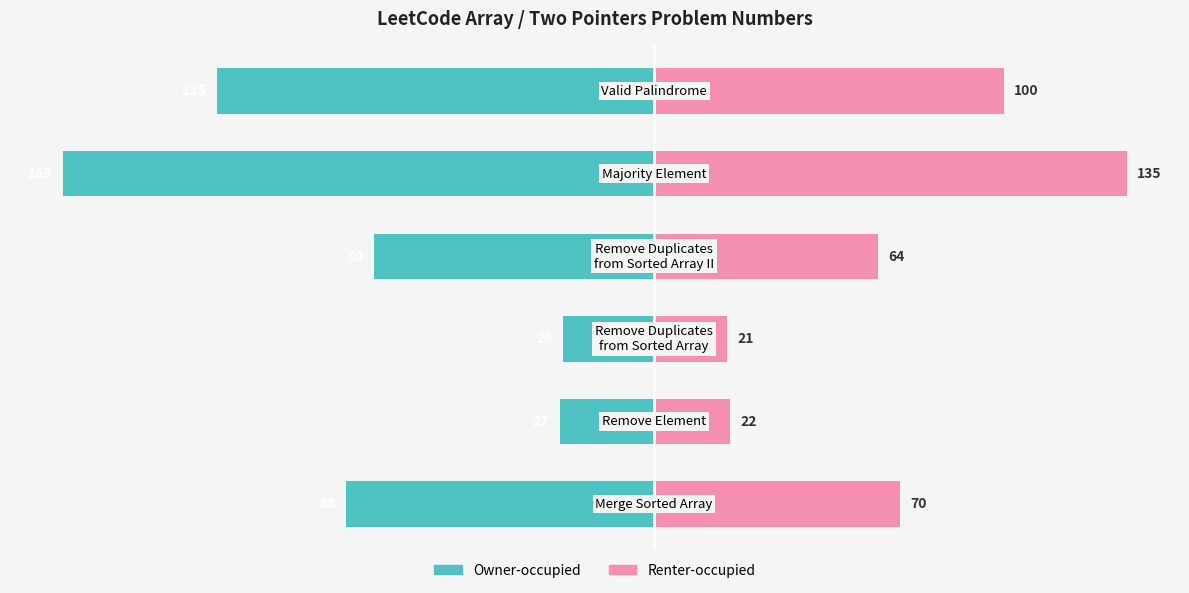

Is the value of Problem Number (Left) at 2 greater than the value of Problem Number (Right) at 1?

No